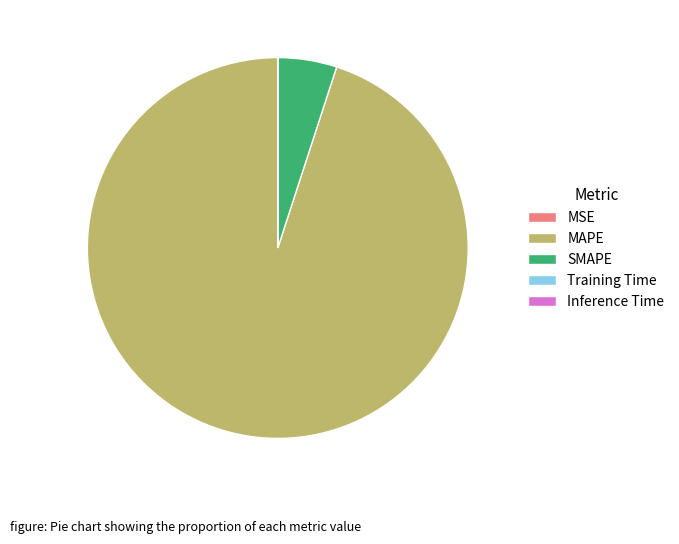

Does MAPE account for over 50% of the chart?

Yes